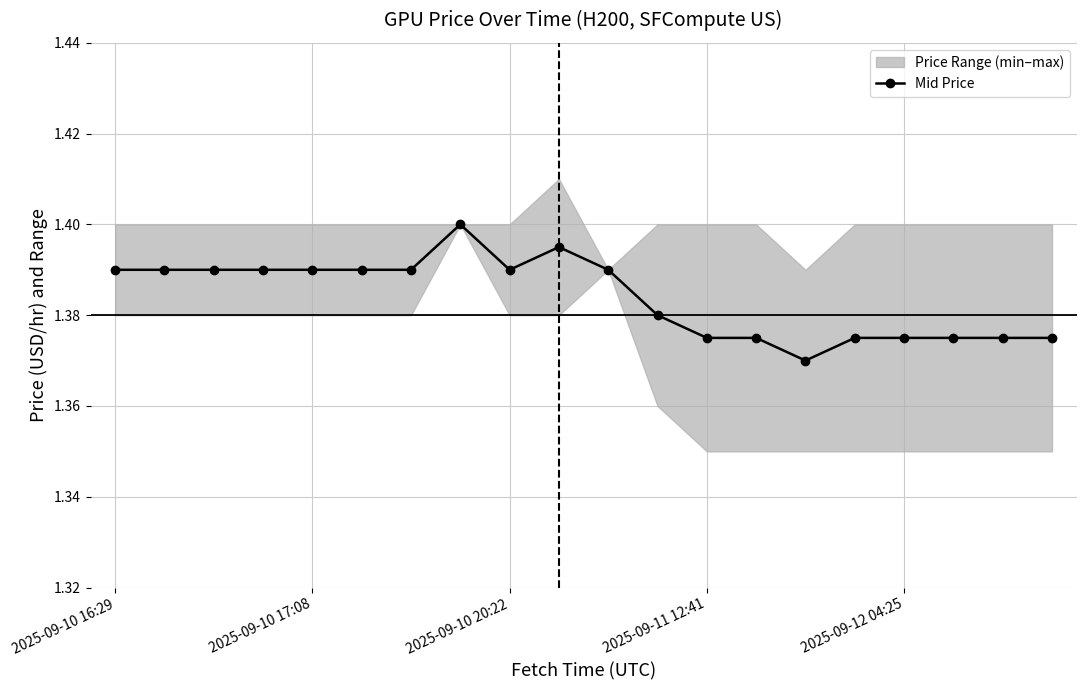

What value does the data have at 7?

1.4